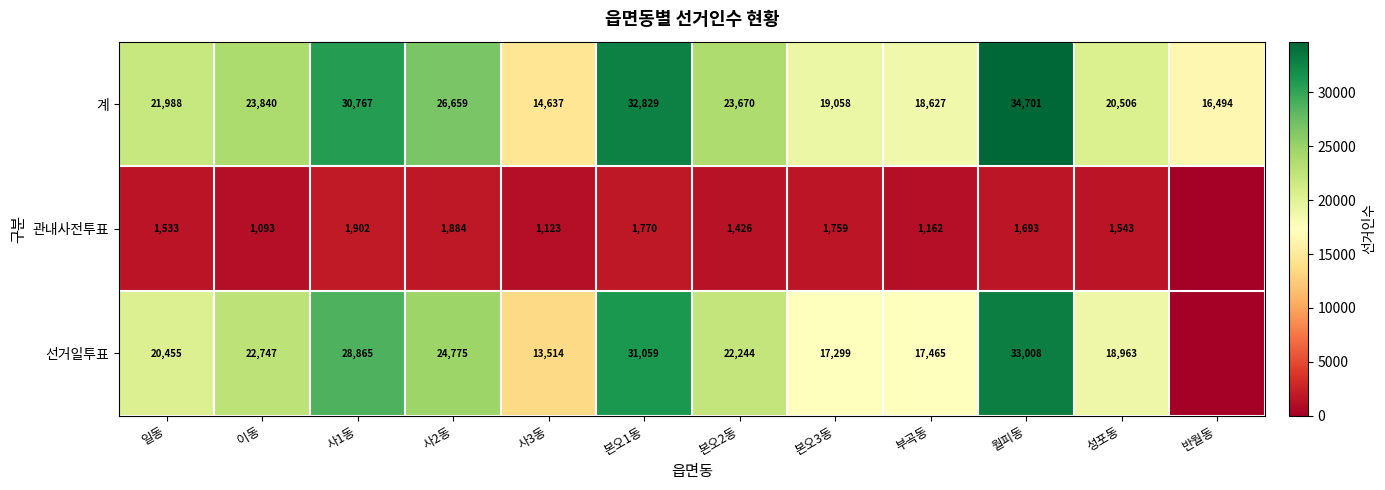

What is the sum of the 계 values at 성포동 and 사2동?

47165